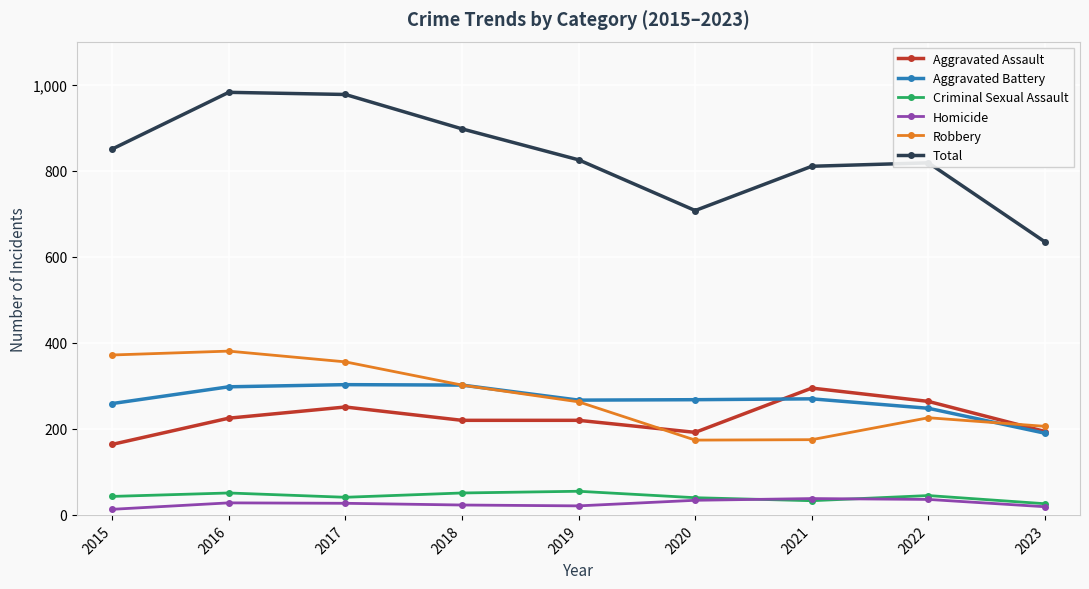

At how many categories does at least one series exceed 462?

9